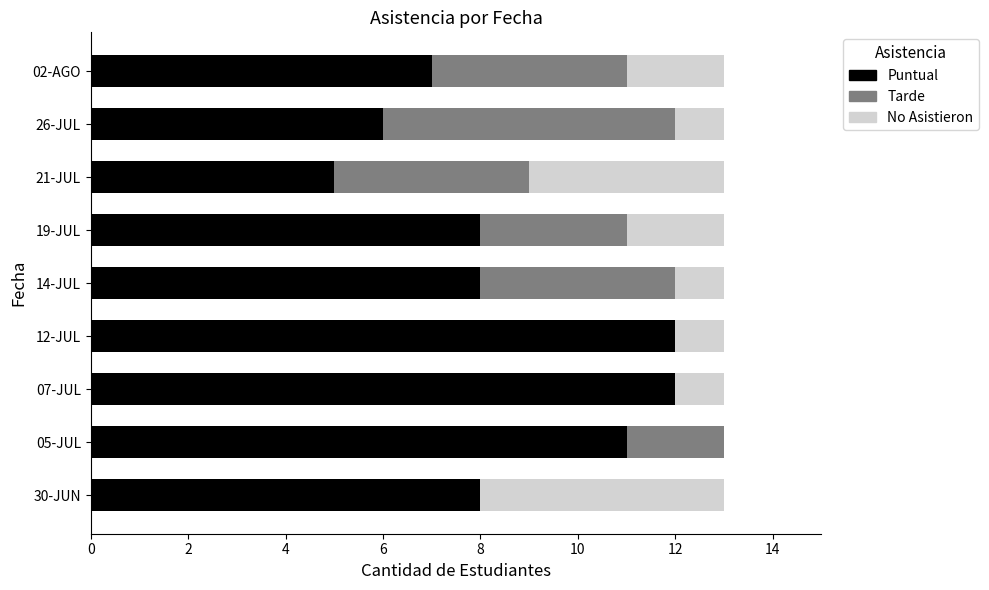

The Puntual series shows 20 at 12-JUL. True or false?

False